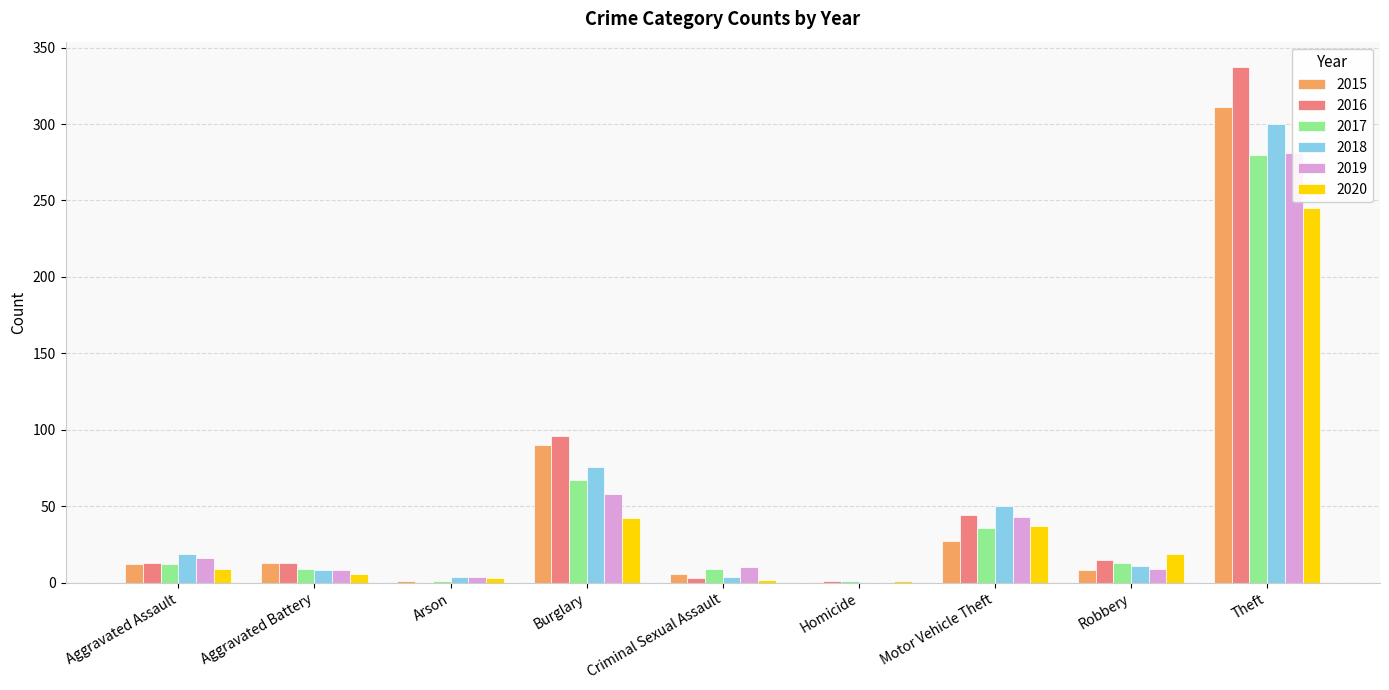

Between Aggravated Battery and Arson, which is larger?

Aggravated Battery